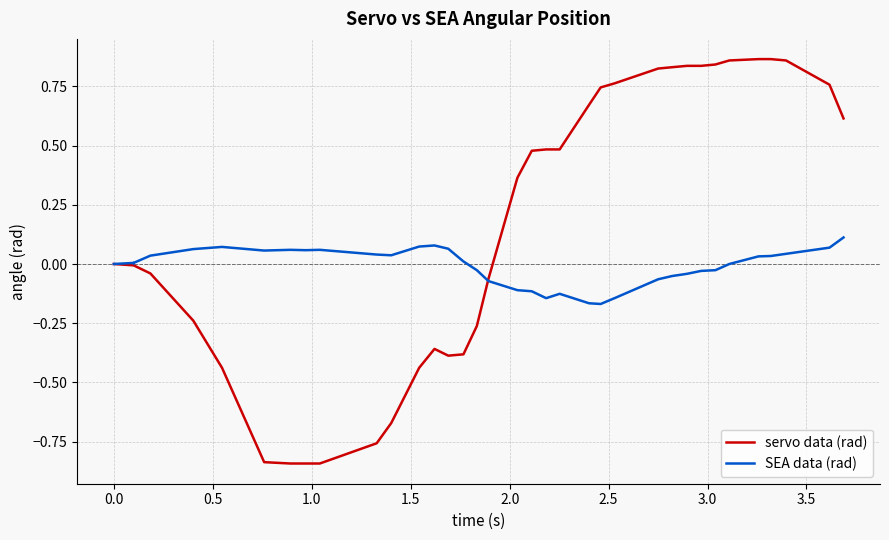

Which series ends up on top after the final intersection of servo data (rad) and SEA data (rad)?

servo data (rad)